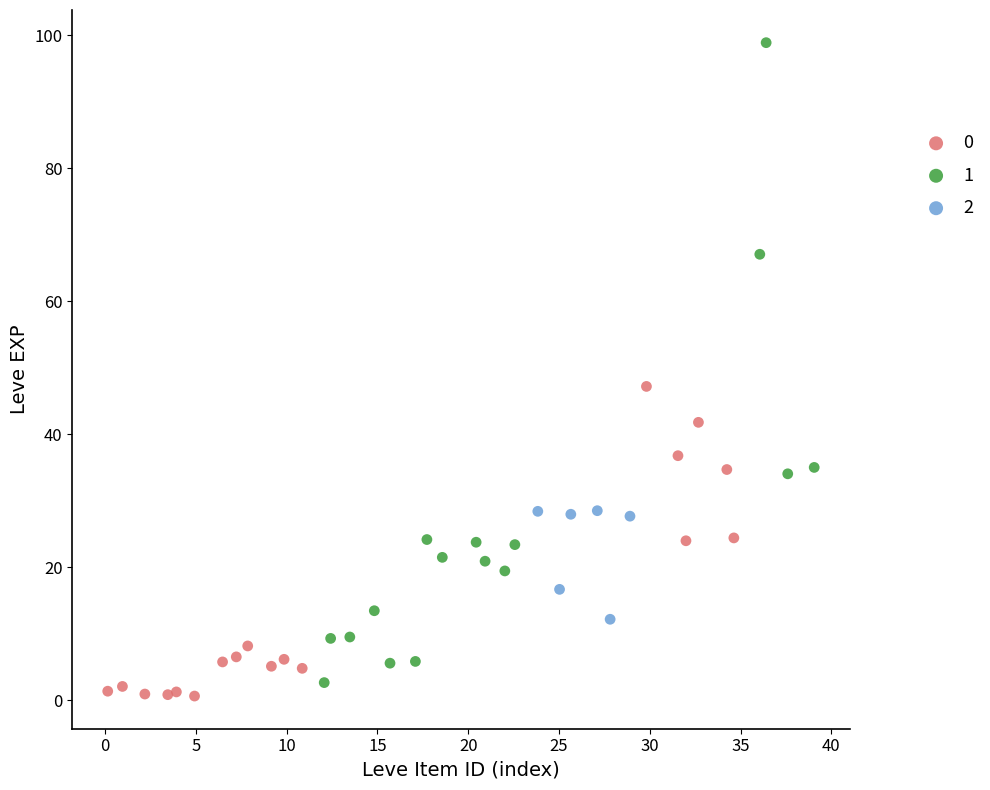

Which series reaches the maximum Y coordinate?

1